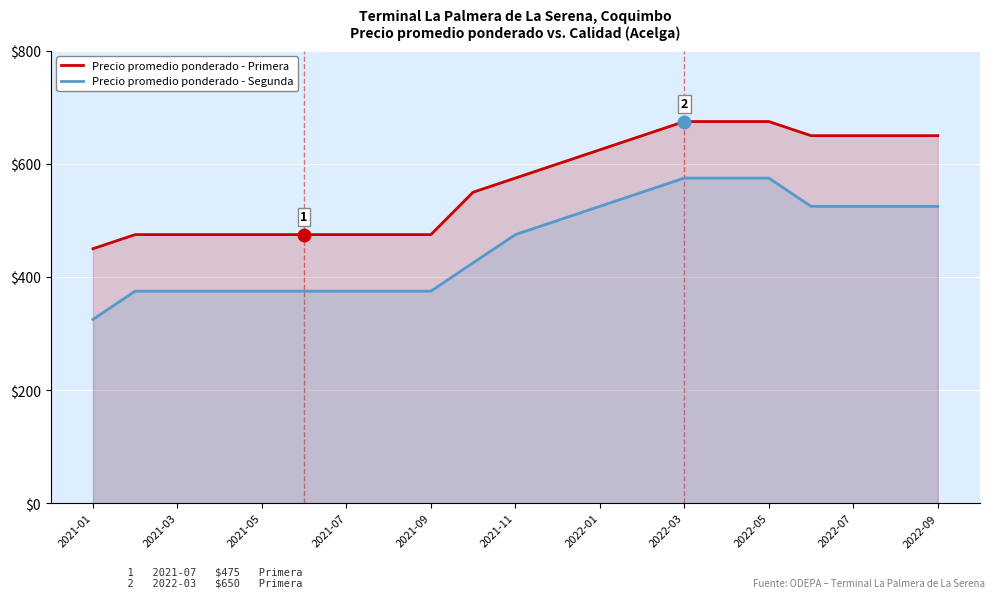

Does the chart display data point markers on the line(s)?

No